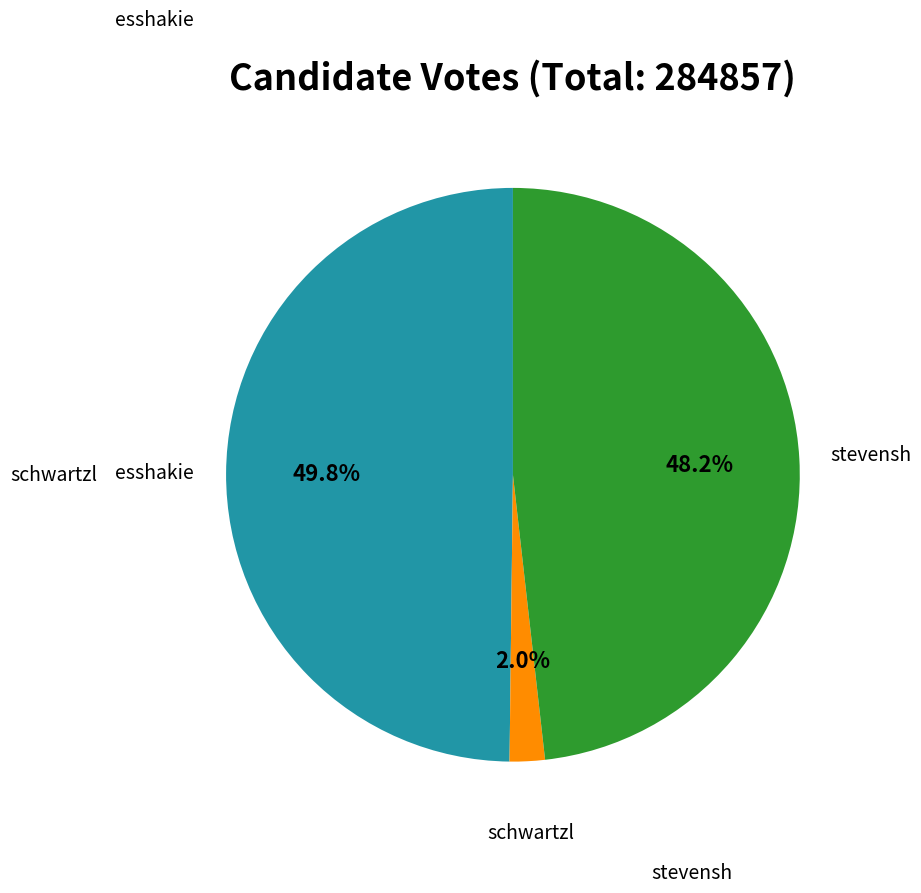

Is there a majority slice in this chart?

No